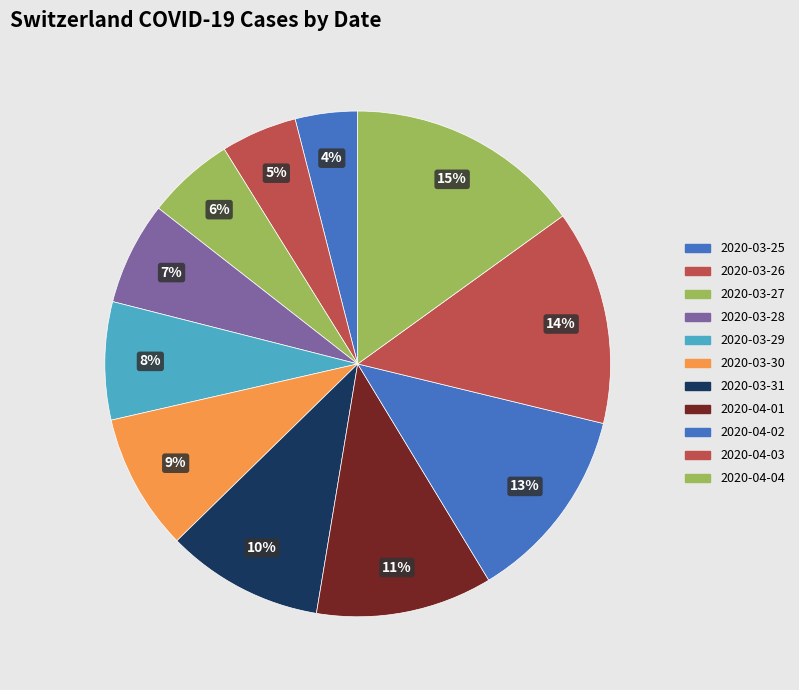

Which category has the smallest portion of the pie?

2020-03-25